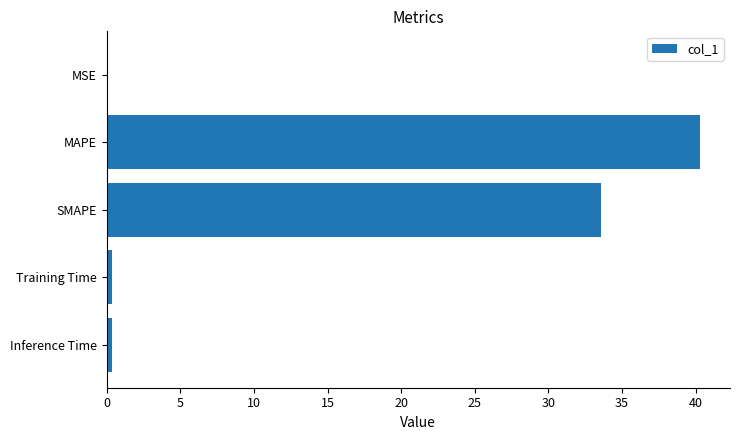

Read the value at MAPE.

40.3